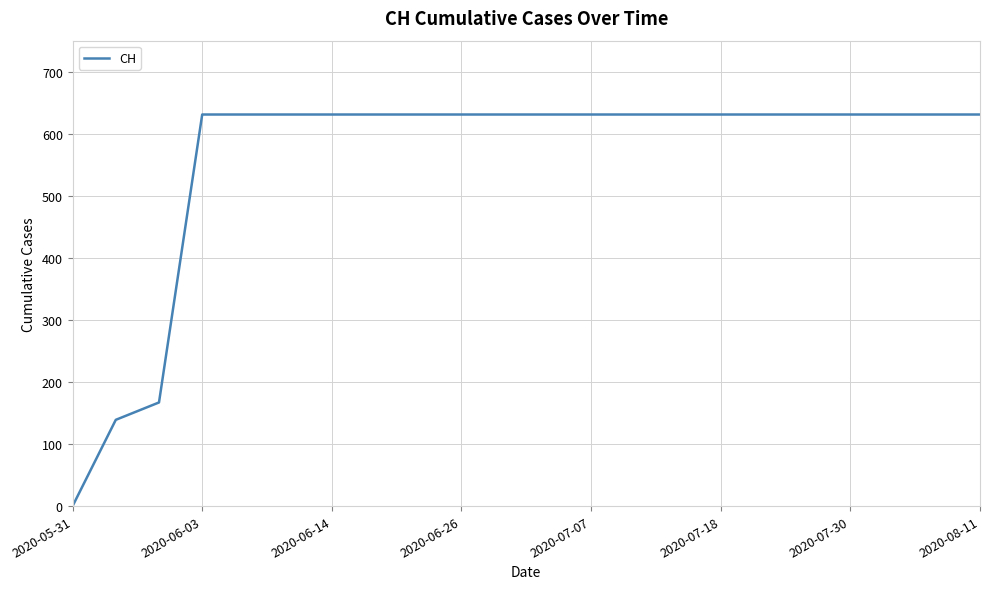

What is the maximum value shown in the chart?

631